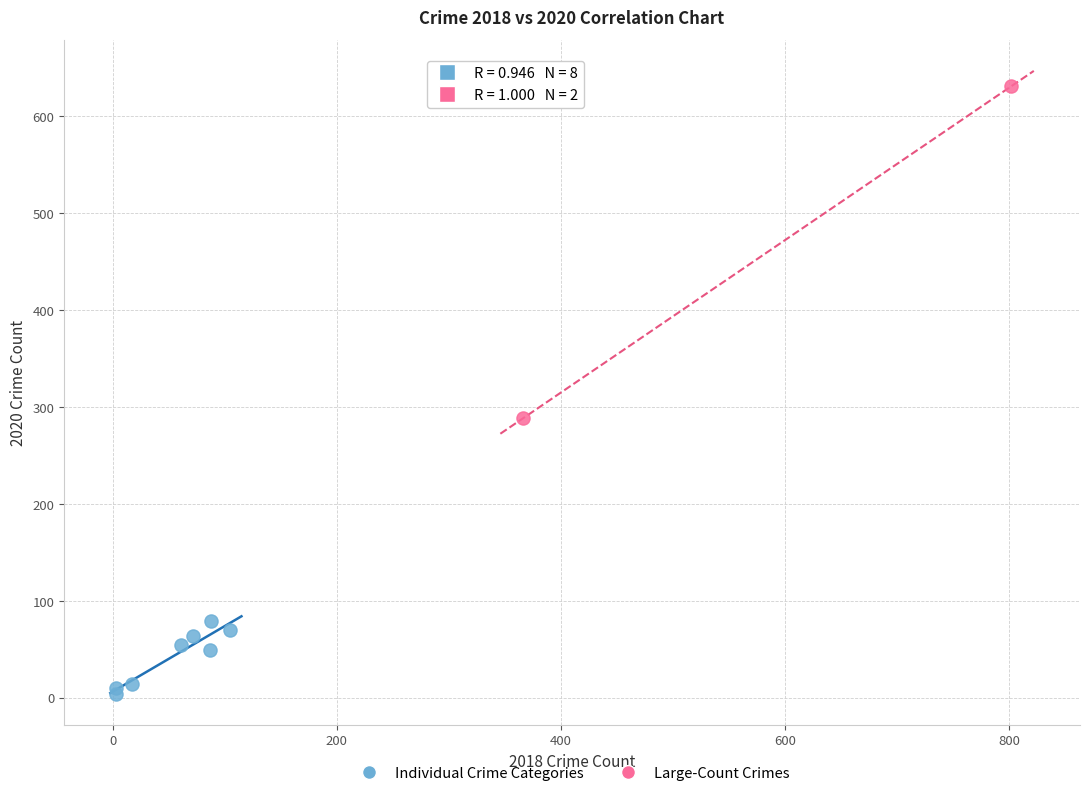

What are all the series names shown in the legend?

Individual Crime Categories, Large-Count Crimes